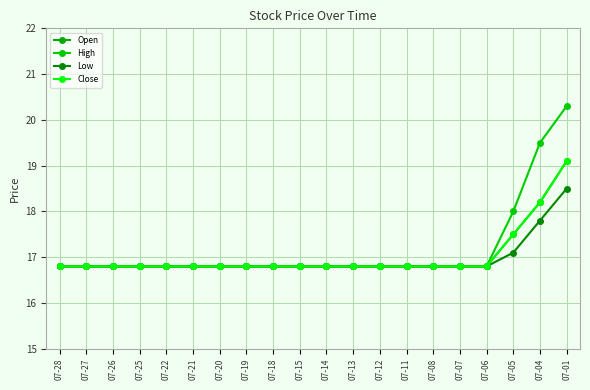

Does the chart have visible grid lines?

Yes